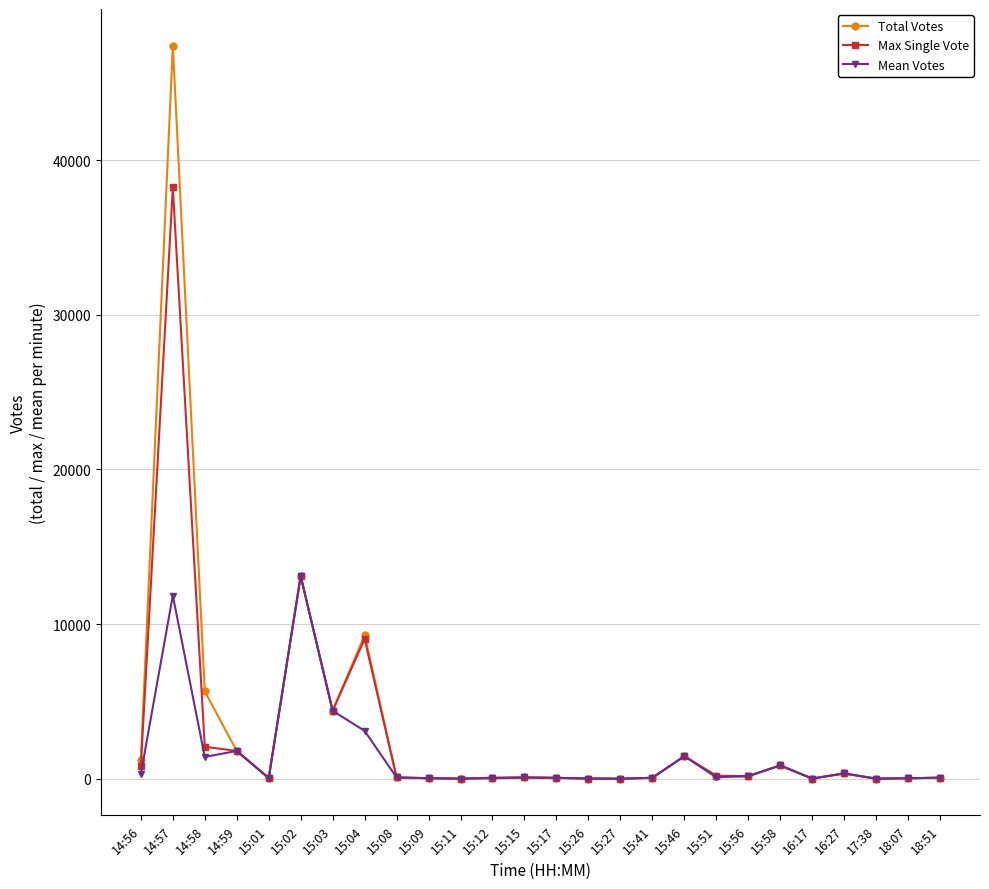

Is the value of Mean Votes at 14:57 greater than the value of Total Votes at 14:56?

Yes